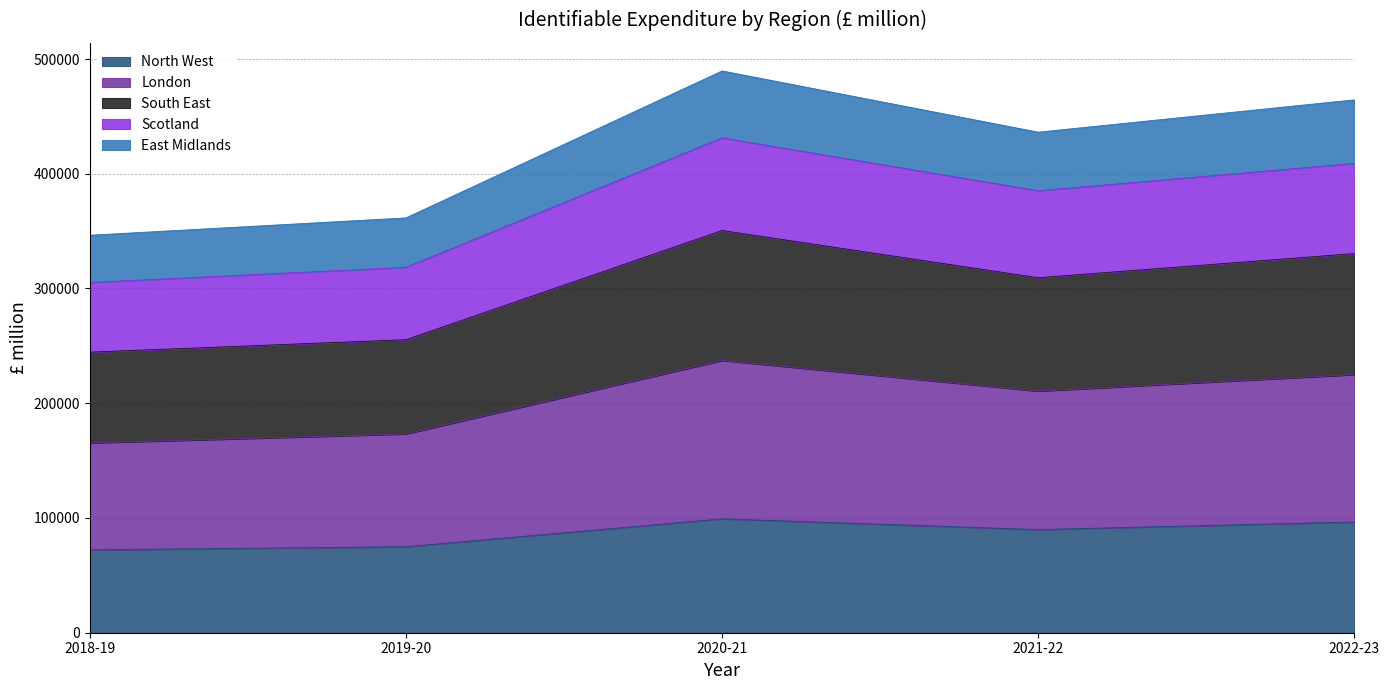

What is the total value across all series at 2022-23?

464432